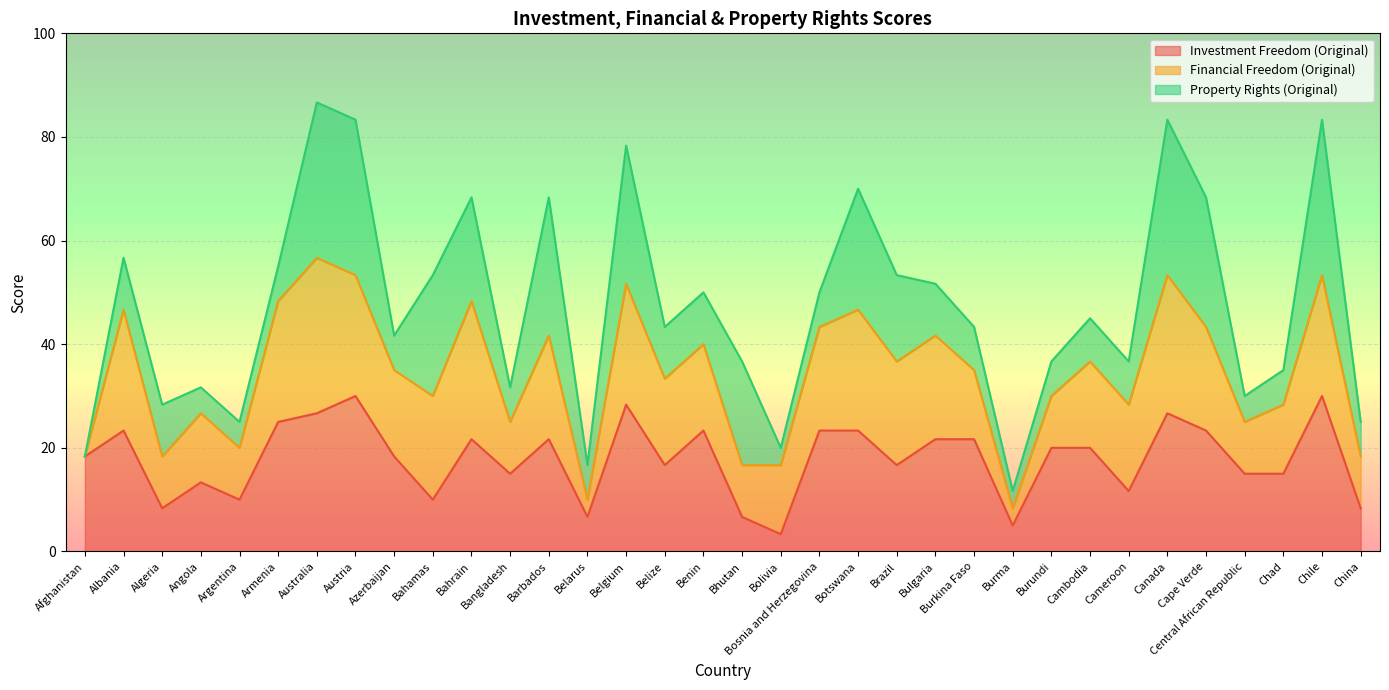

The Financial Freedom (Original) series shows 39 at Bahamas. True or false?

False